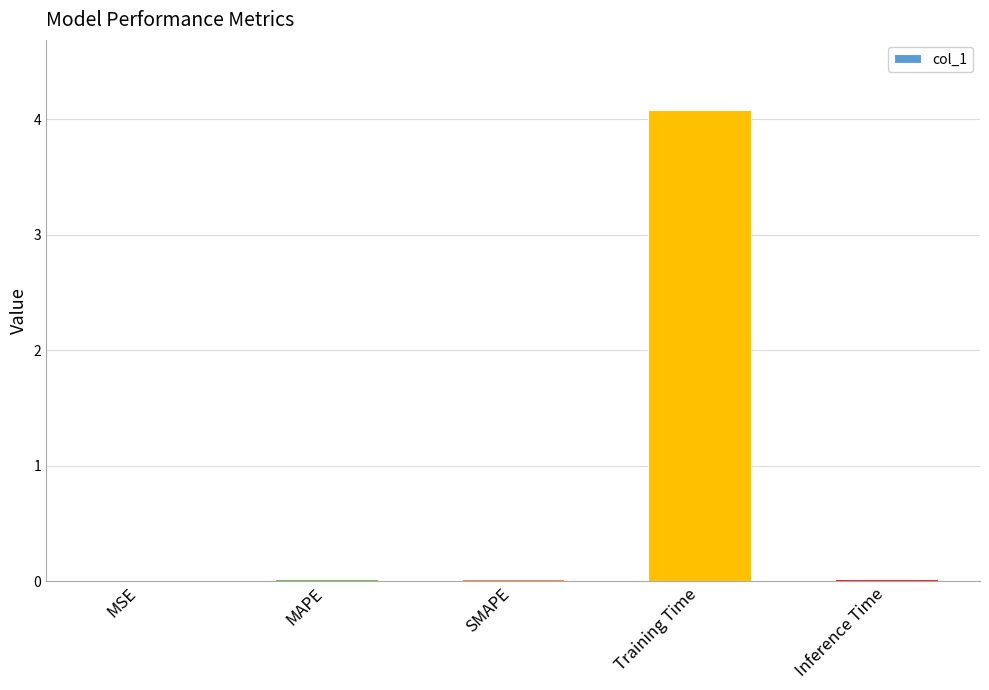

What is the sum of all values?

4.1